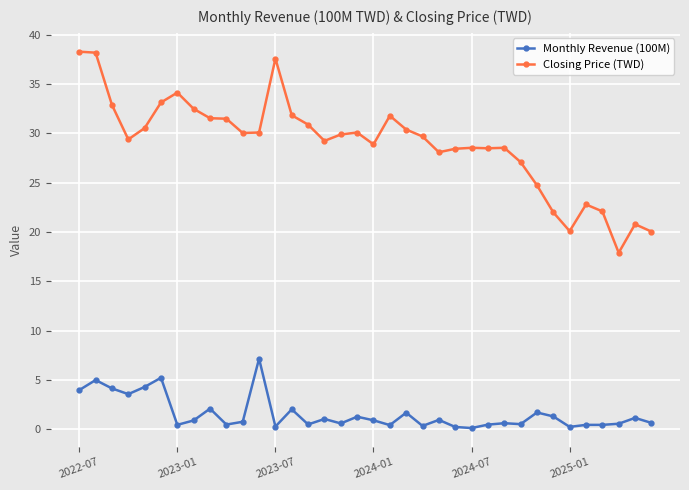

What is the sum of all Monthly Revenue (100M) values?

56.4